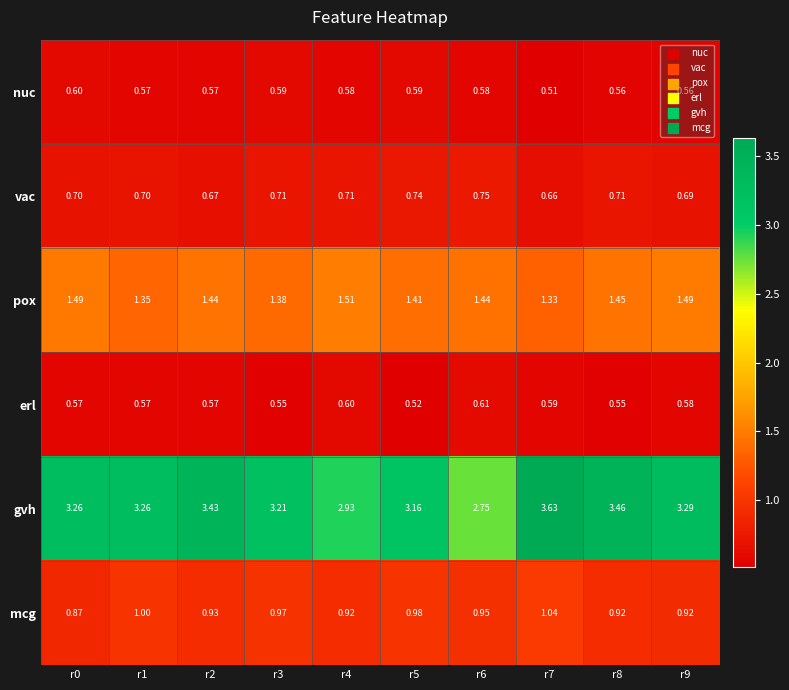

Which series has the widest spread of values?

gvh